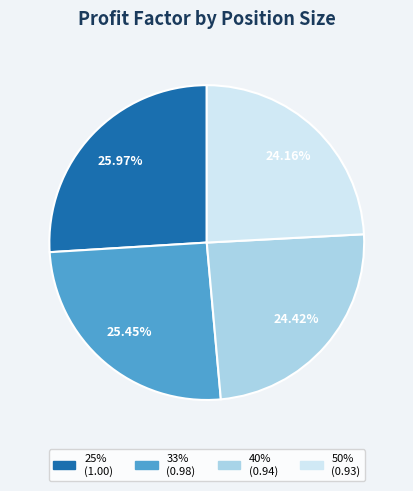

How much of the chart is everything except 33%?

74.5%